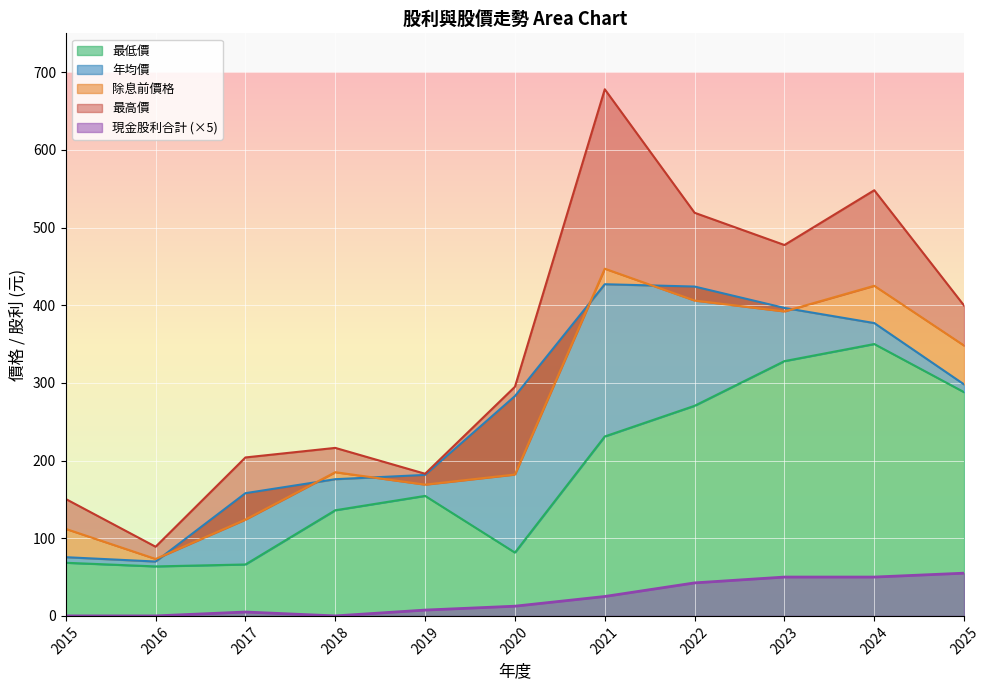

Does the chart display data point markers on the line(s)?

No